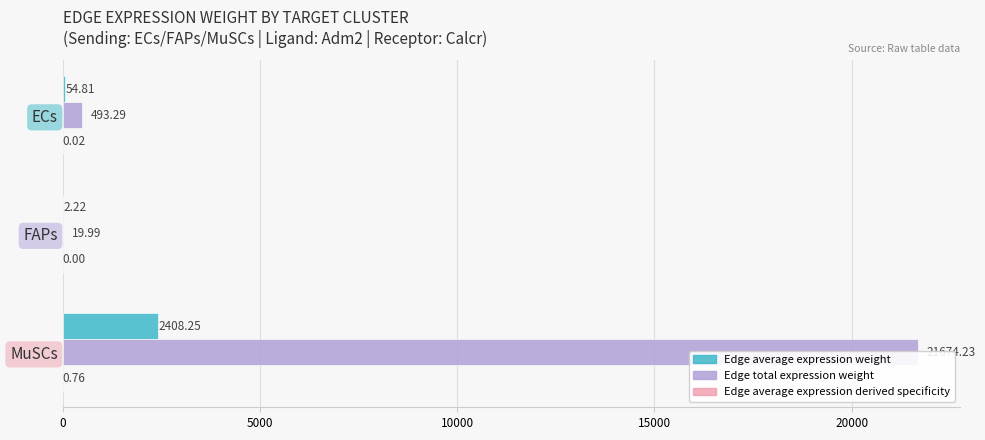

What is the sum of all Edge total expression weight values?

22187.5